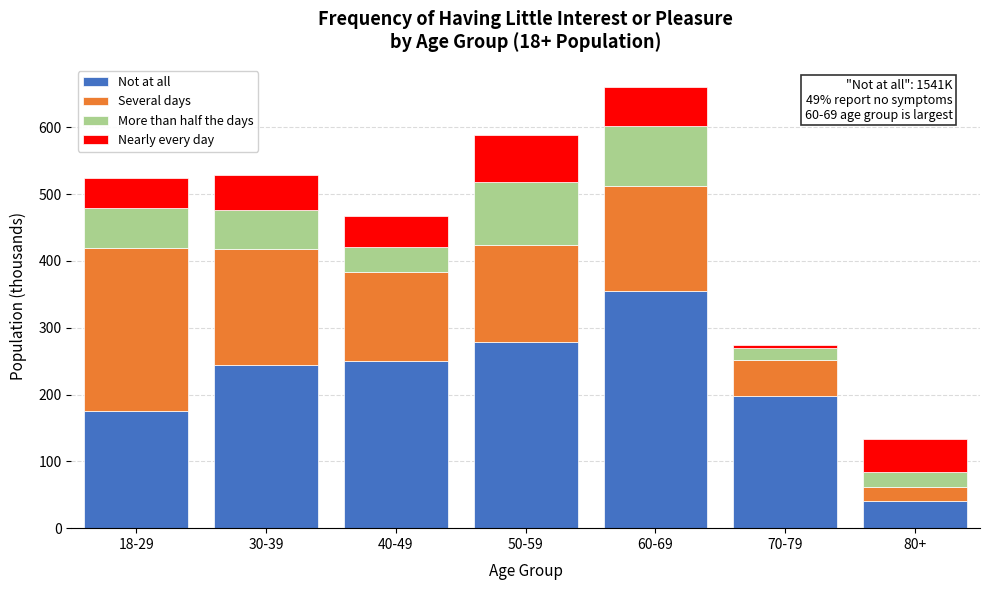

Reading right to left, transcribe the values for Not at all.

40.0	197.7	354.4	279.2	249.7	243.6	176.0